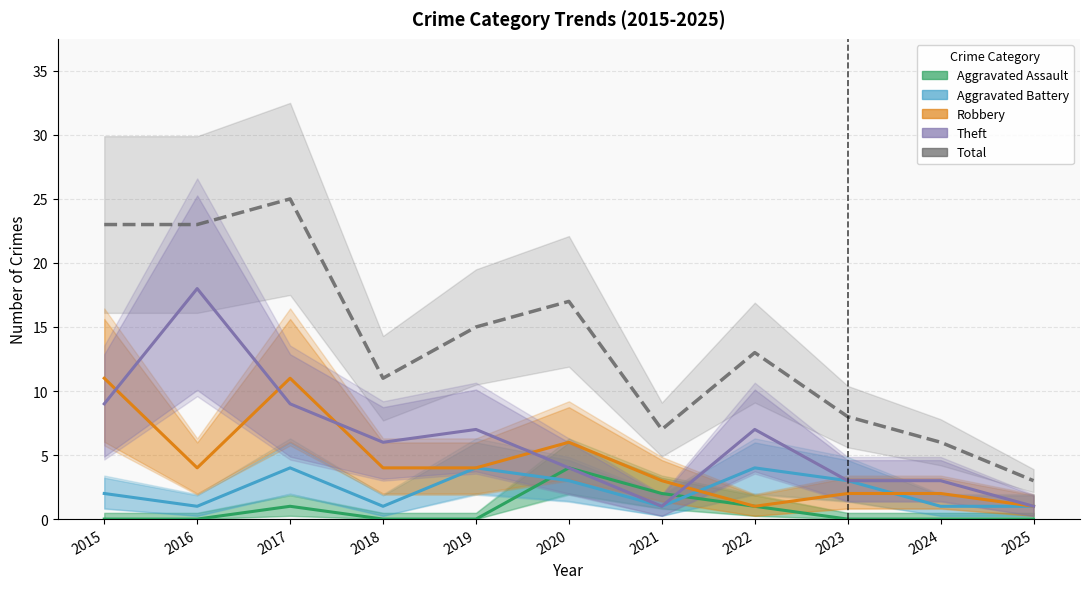

Between 2015 and 2020, which is larger?

2020